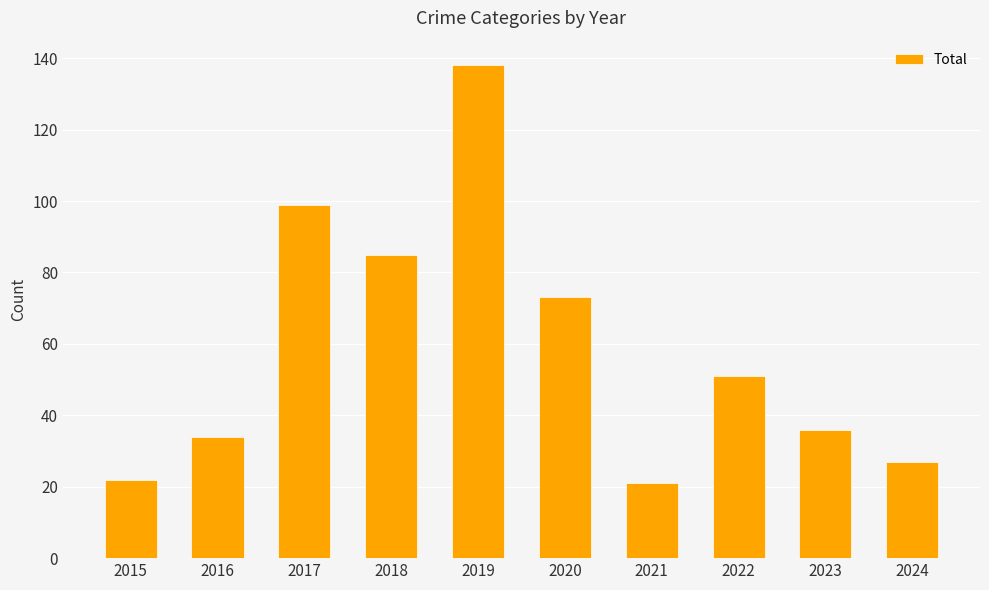

What is the value of the 8th bar from the left?

51